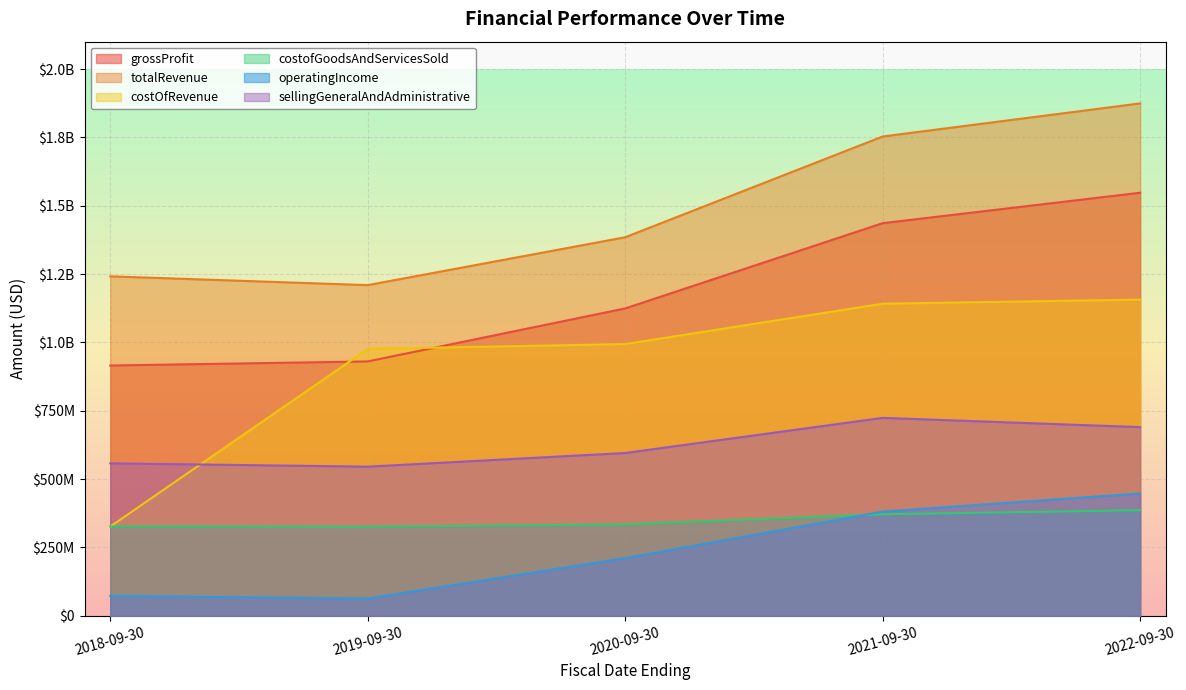

What is the value of the costOfRevenue point at the 1st from the left?

326194000